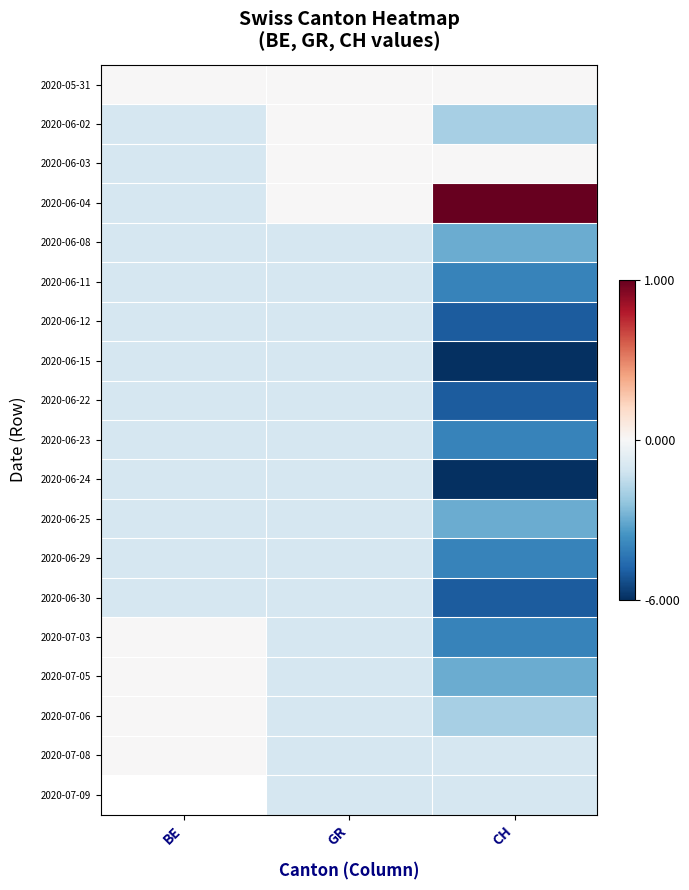

Which series has the largest range (max minus min)?

2020-06-15